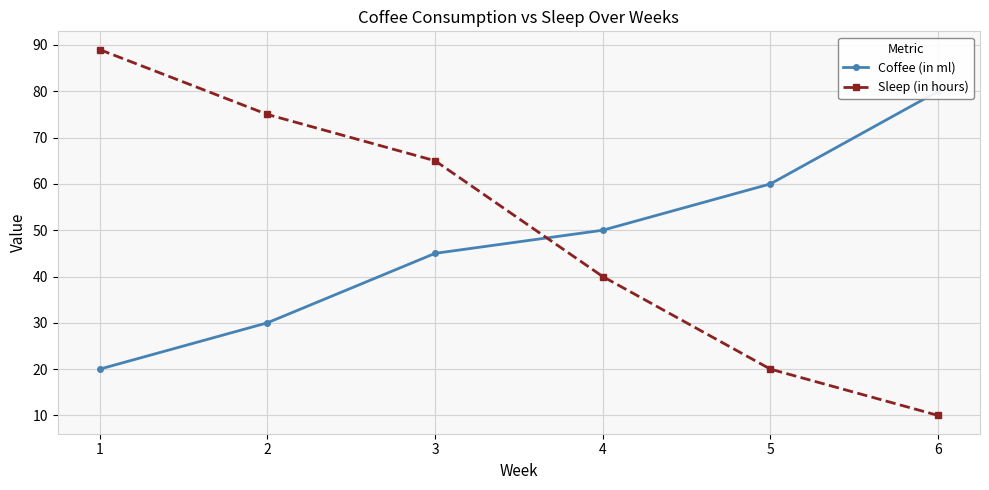

What is the difference between the Coffee (in ml) values at 1 and 4?

30